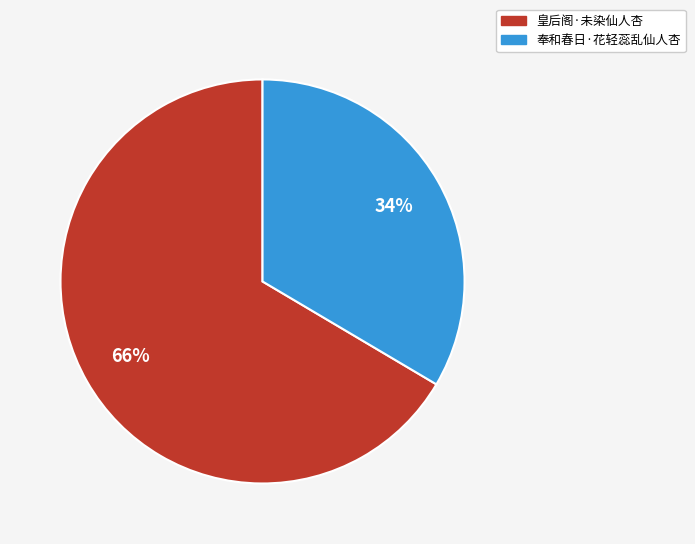

How many segments does this pie chart have?

2